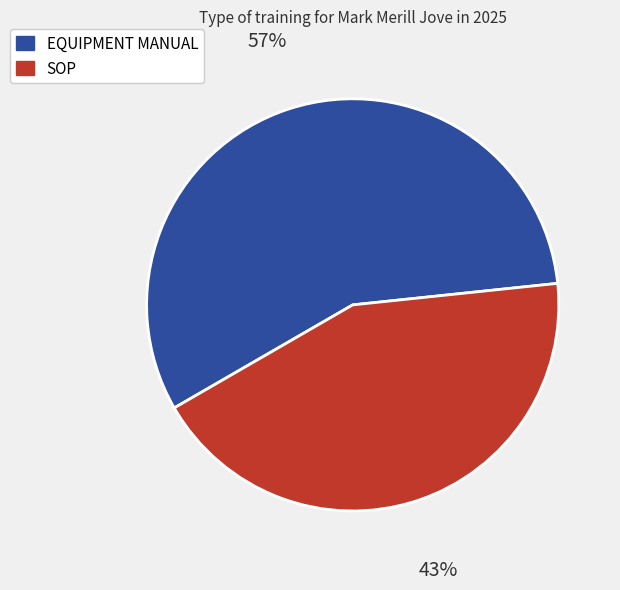

How many slices are in this pie chart?

2